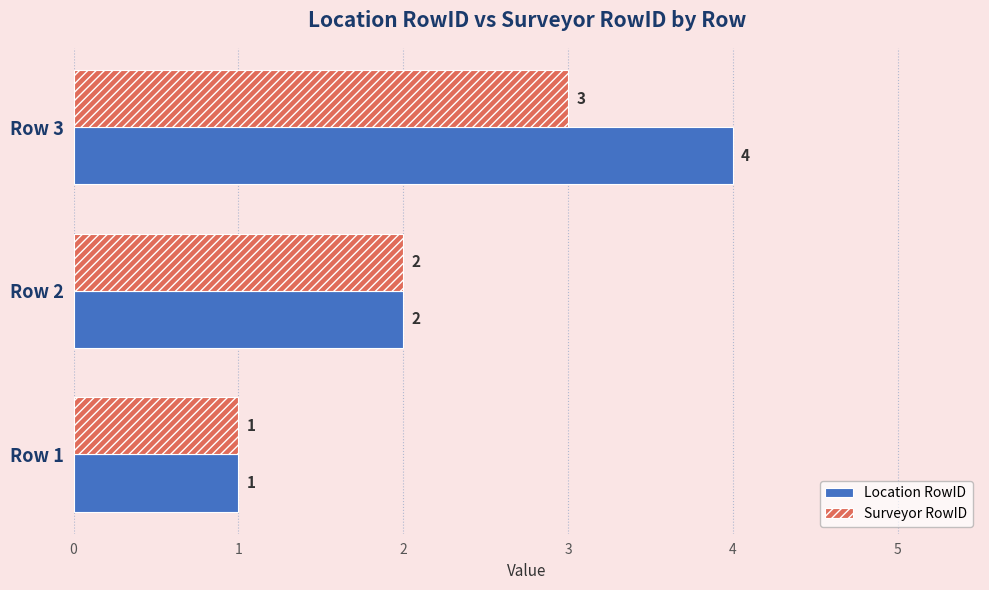

Where is Surveyor RowID nearest to the value 2?

Row 2